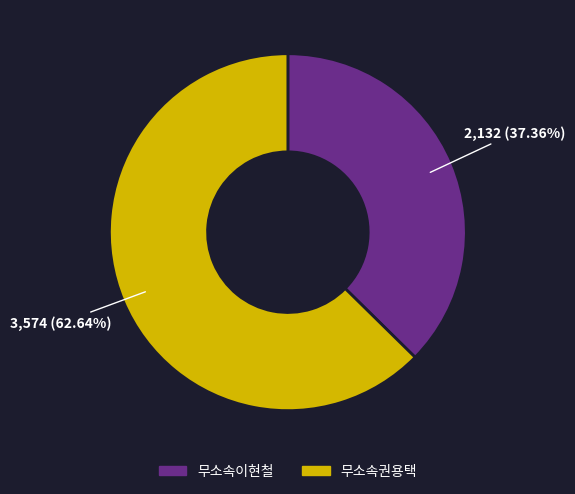

Approximately how many times larger is the value at 무소속이현철 compared to 무소속권용택?

0.6